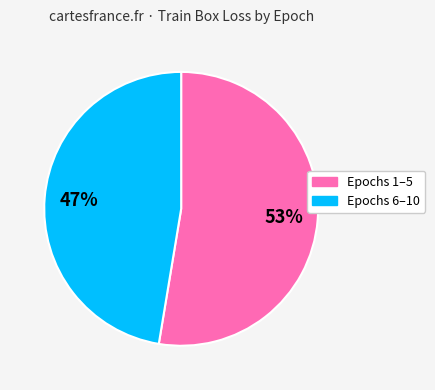

Is there a majority slice in this chart?

Yes